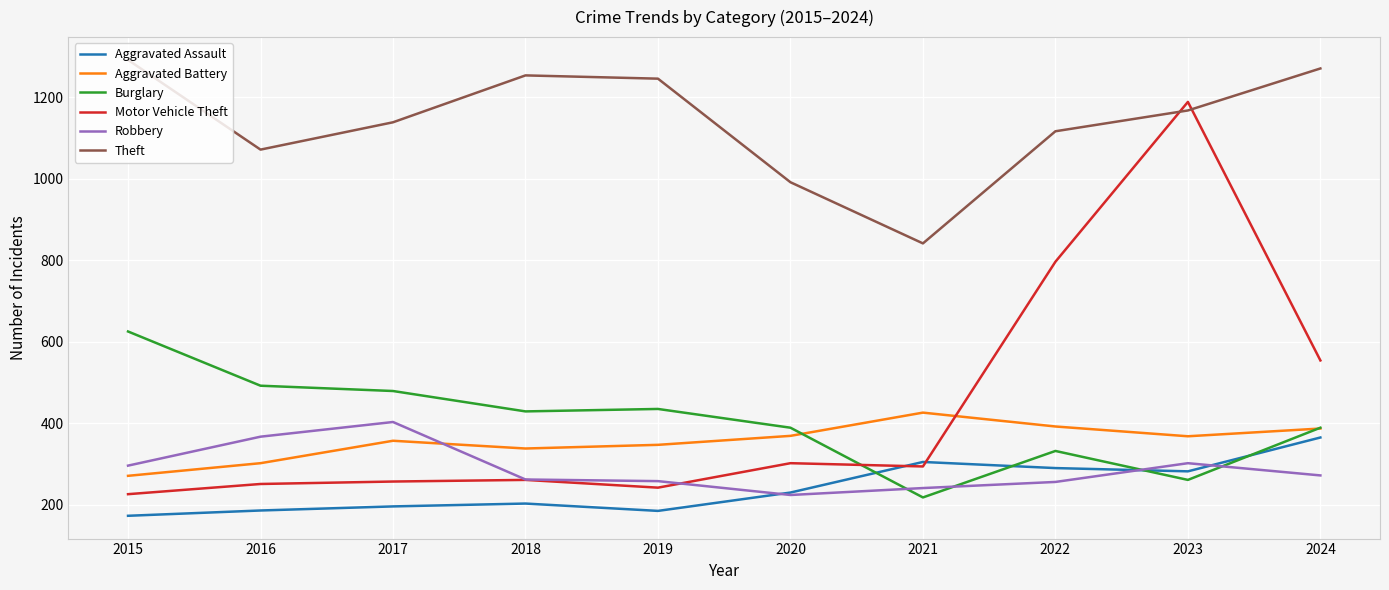

True or false: Theft has a value of 1138 at 2017.

True